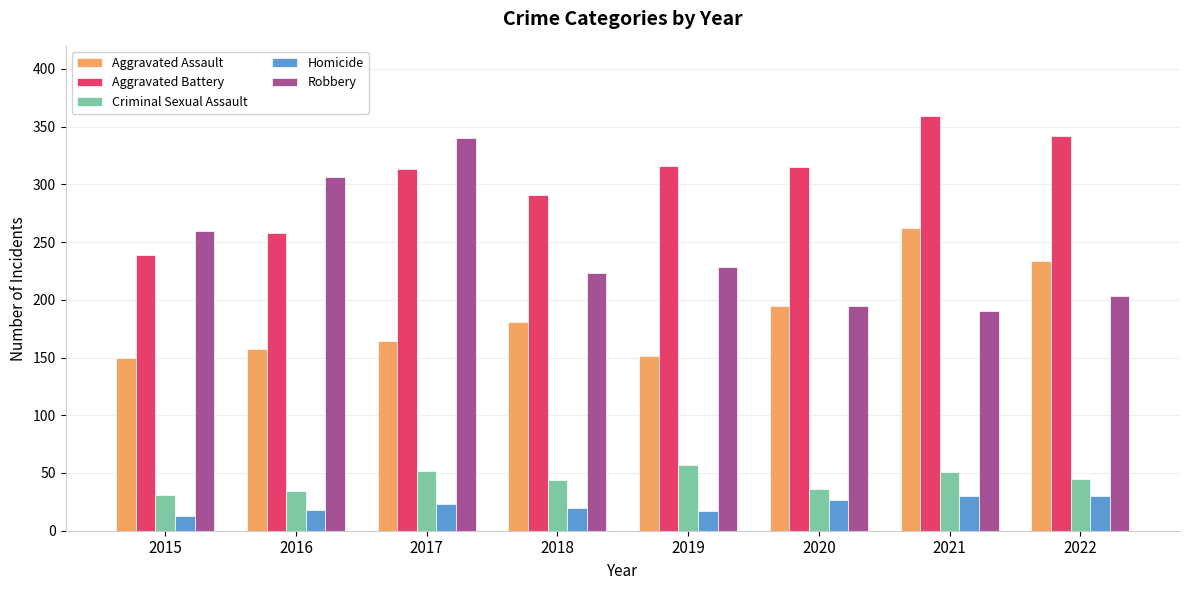

What is the smallest value displayed?

13